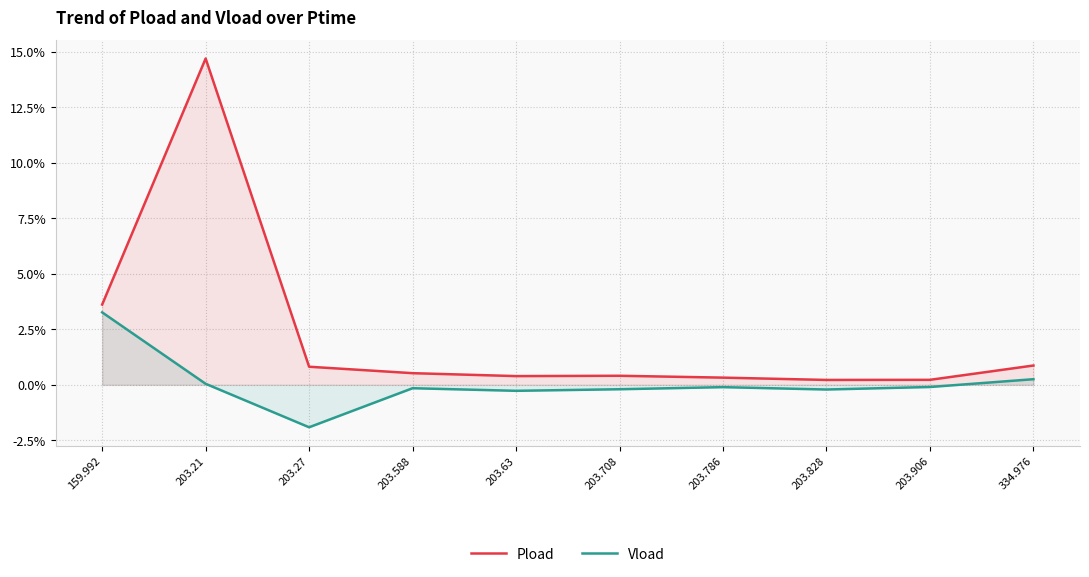

What is the maximum value for Pload?

14.7